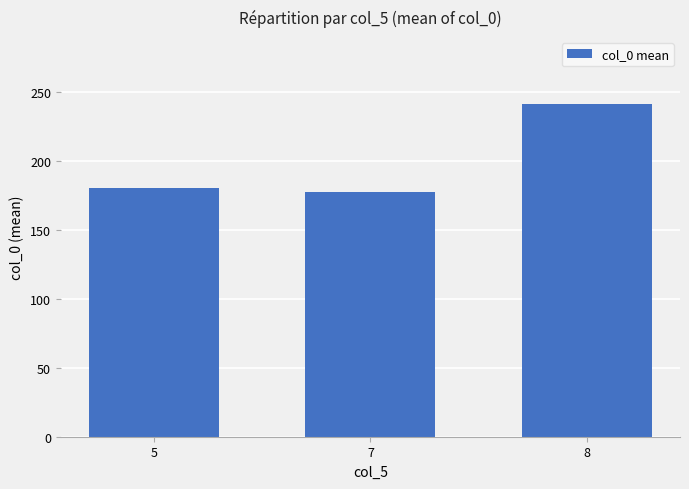

What is the ratio of the value at 7 to the value at 5?

1.0